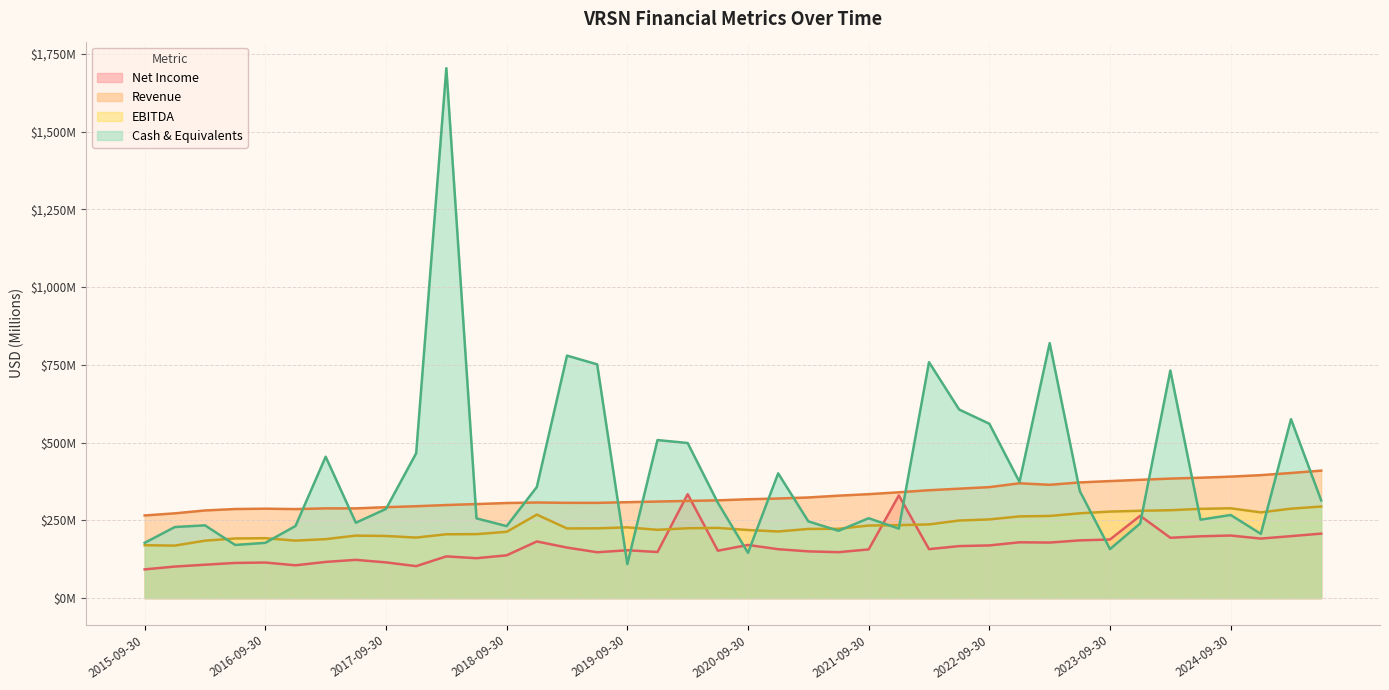

Which series ends up on top after the final intersection of Net Income and Cash & Equivalents?

Cash & Equivalents